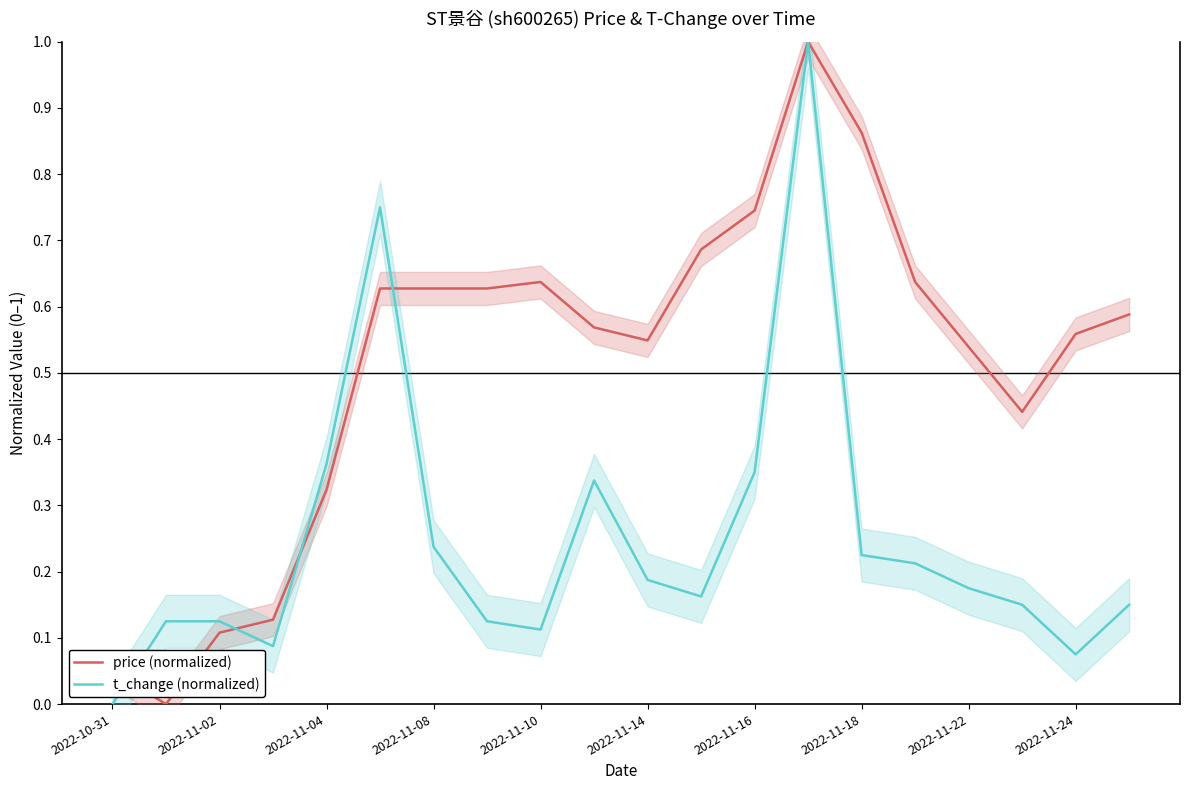

What is the maximum value for t_change (normalized)?

1.0